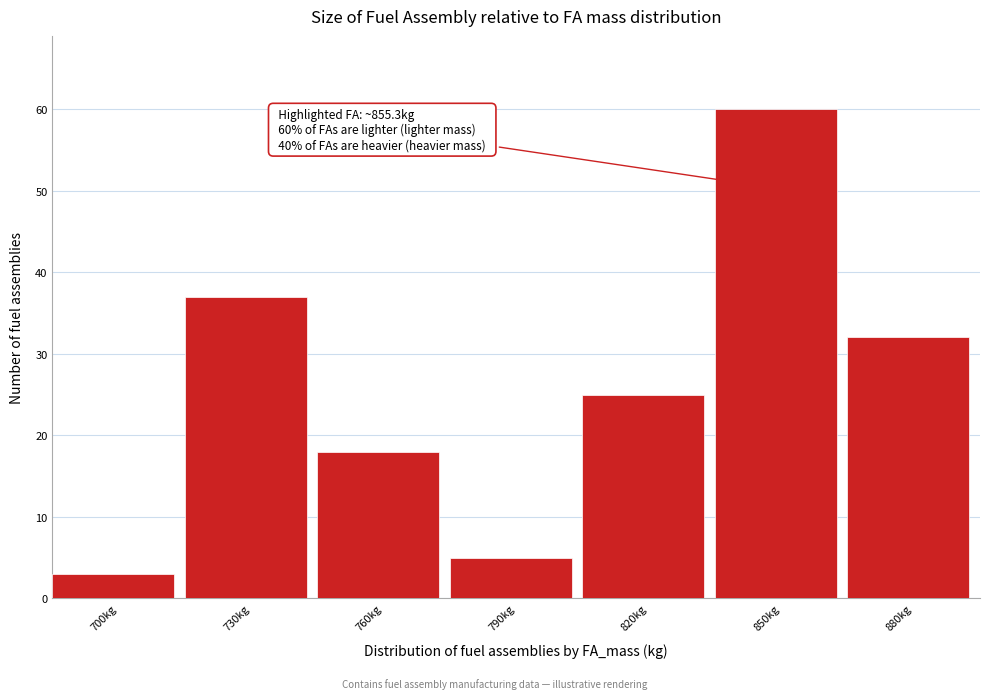

Reading left to right, list all the values displayed in this chart.

700kg=3	730kg=37	760kg=18	790kg=5	820kg=25	850kg=60	880kg=32